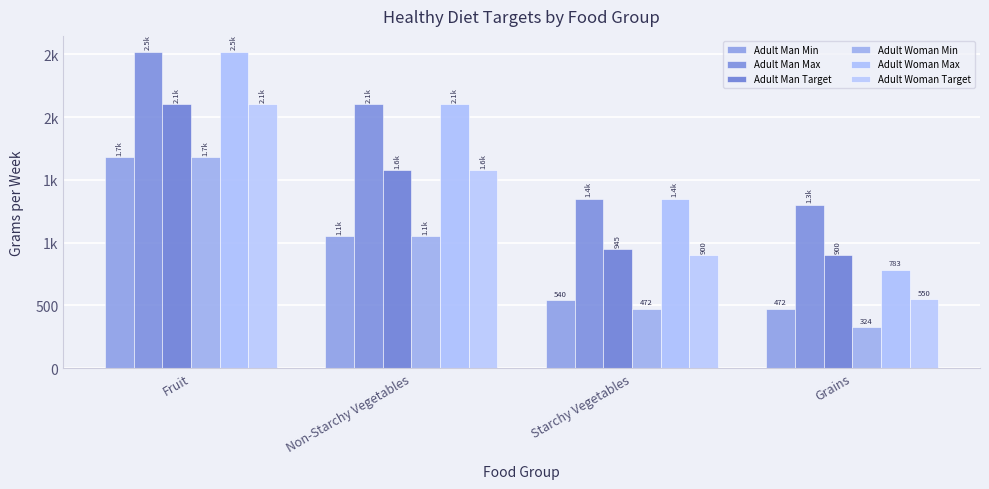

What is the difference between the Adult Man Max values at Grains and Non-Starchy Vegetables?

800.0